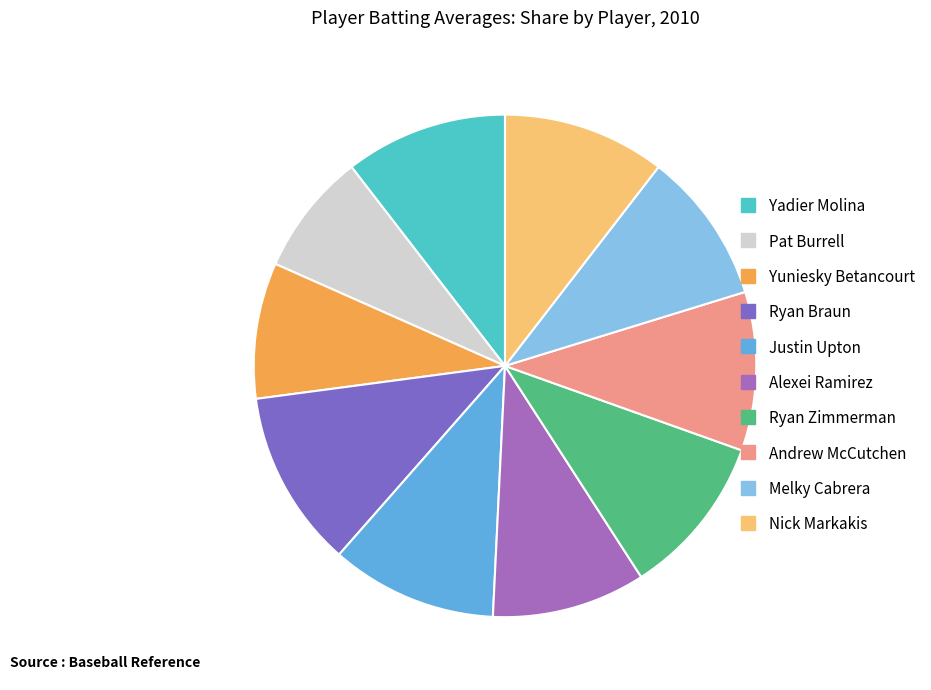

Which category has the smallest portion of the pie?

Pat Burrell